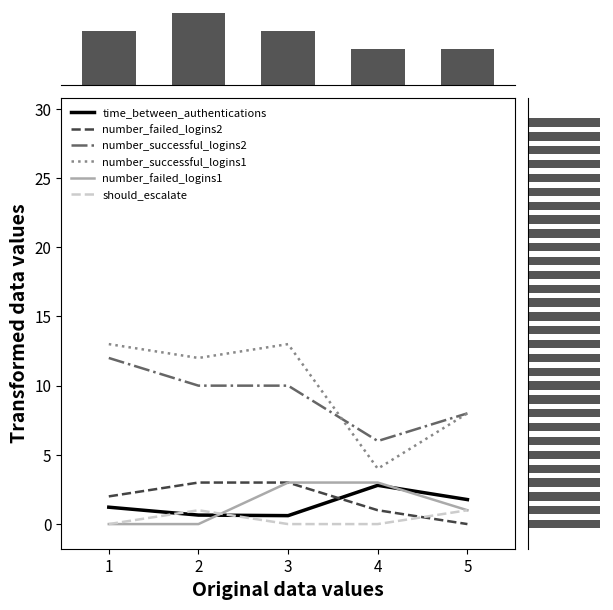

Is the value of number_successful_logins1 at 1 greater than the value of number_successful_logins2 at 1?

Yes